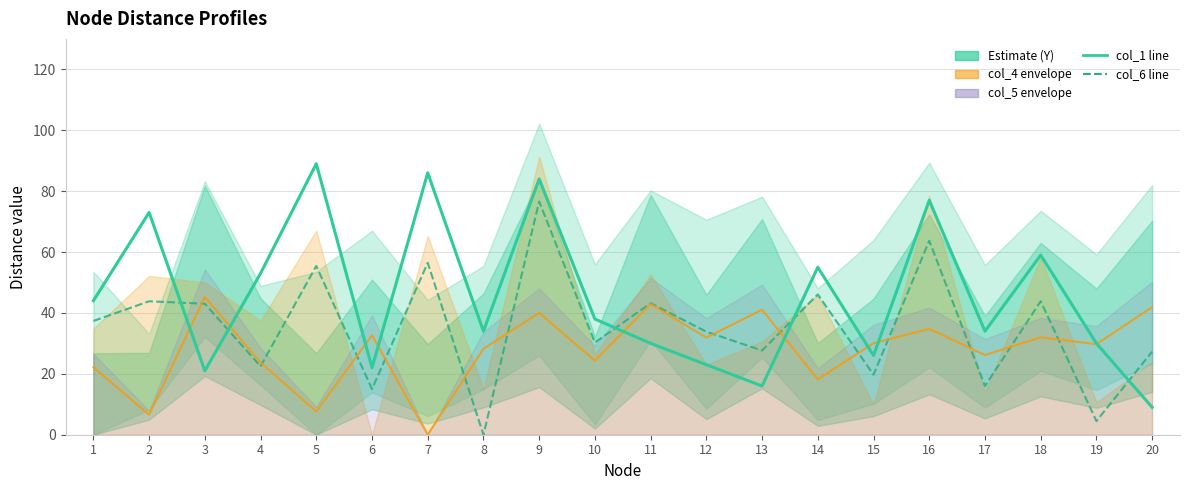

What is the value of the col_6 point at the 17th from the left?

16.0